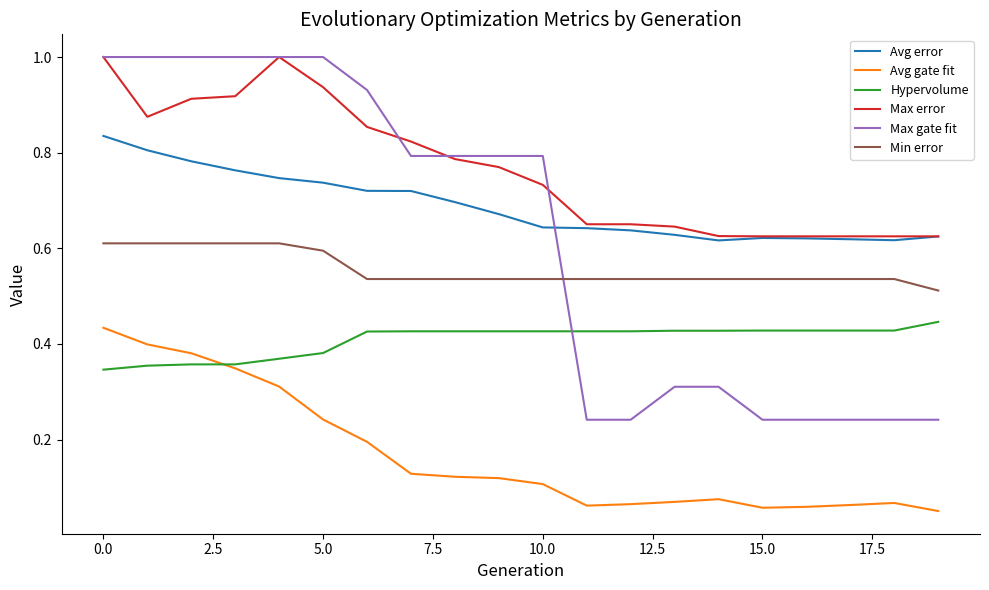

Which series has the largest range (max minus min)?

Max gate fit